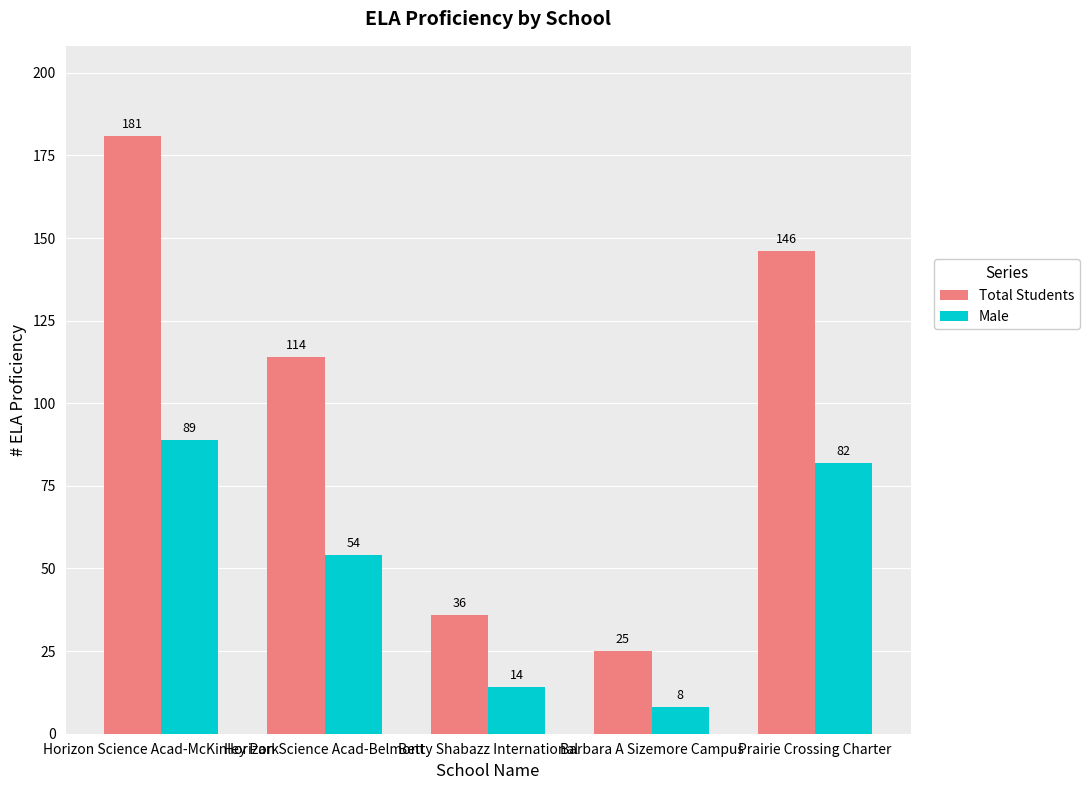

Reading right to left, list all the values displayed in this chart.

Total Students: 146	25	36	114	181
Male: 82	8	14	54	89